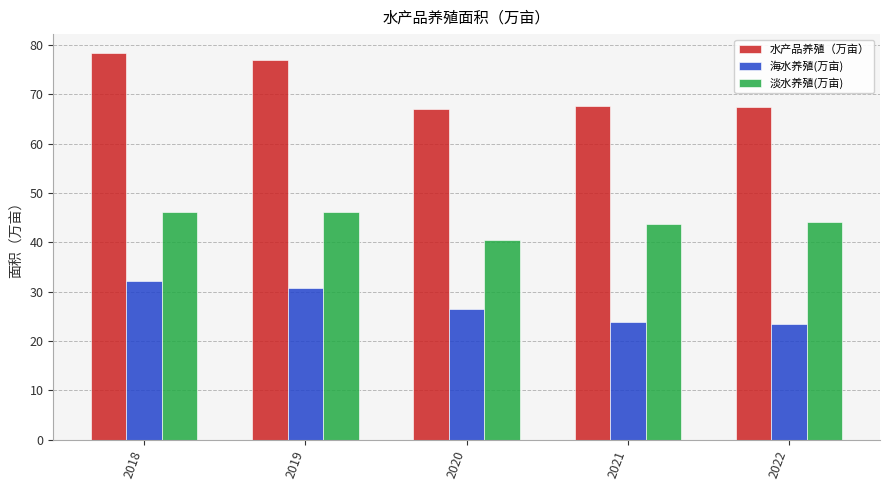

How many data points does each series have?

5